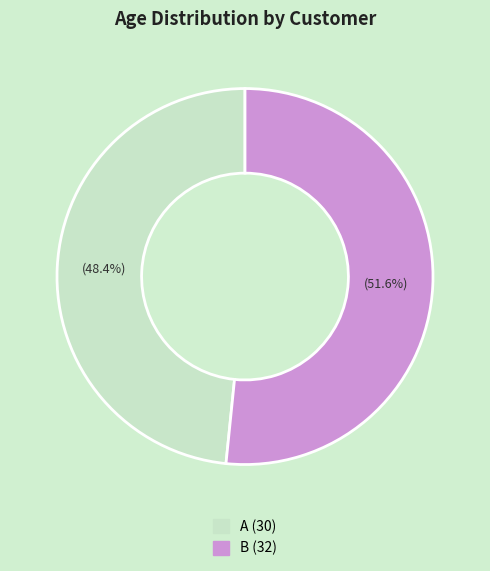

Does any single category account for the majority?

Yes